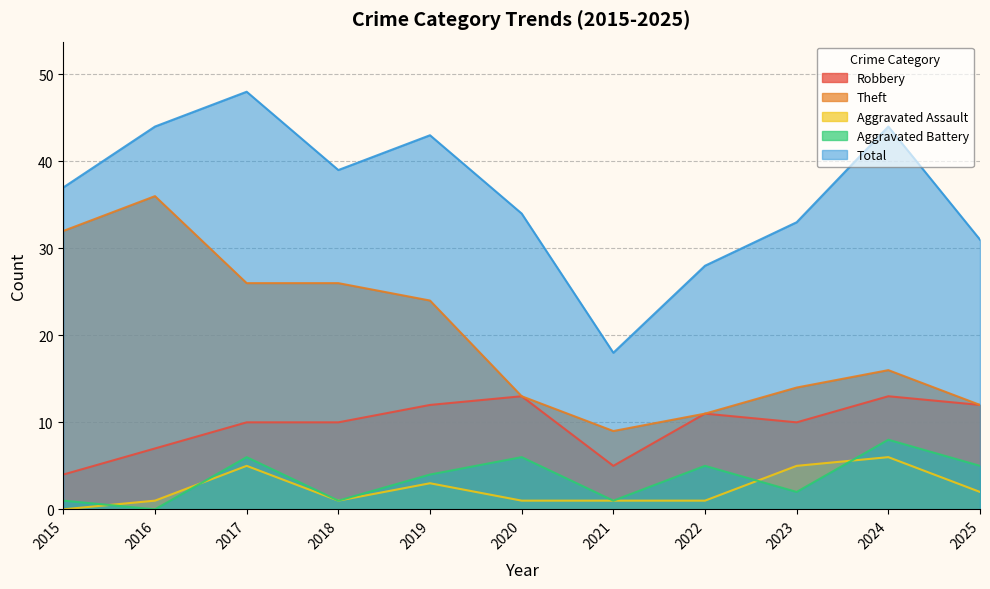

Does the chart have visible grid lines?

Yes